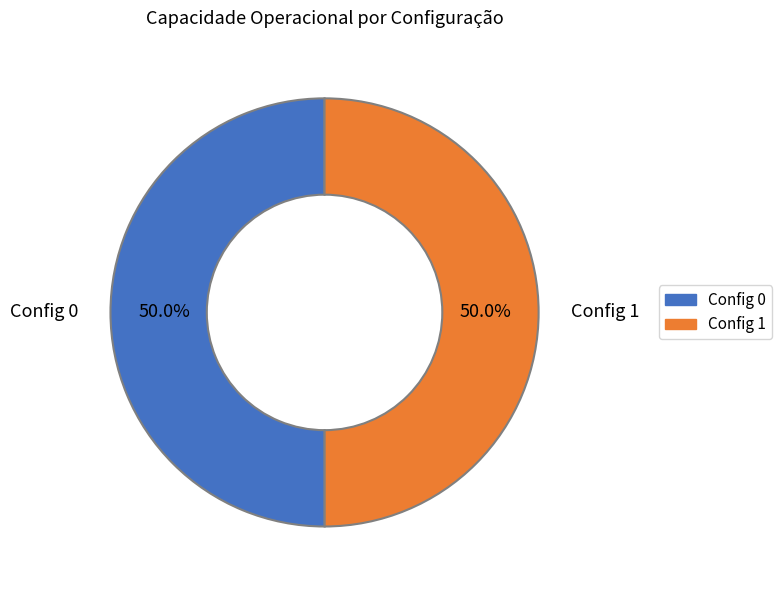

What is the ratio of the value at Config 0 to the value at Config 1?

1.0